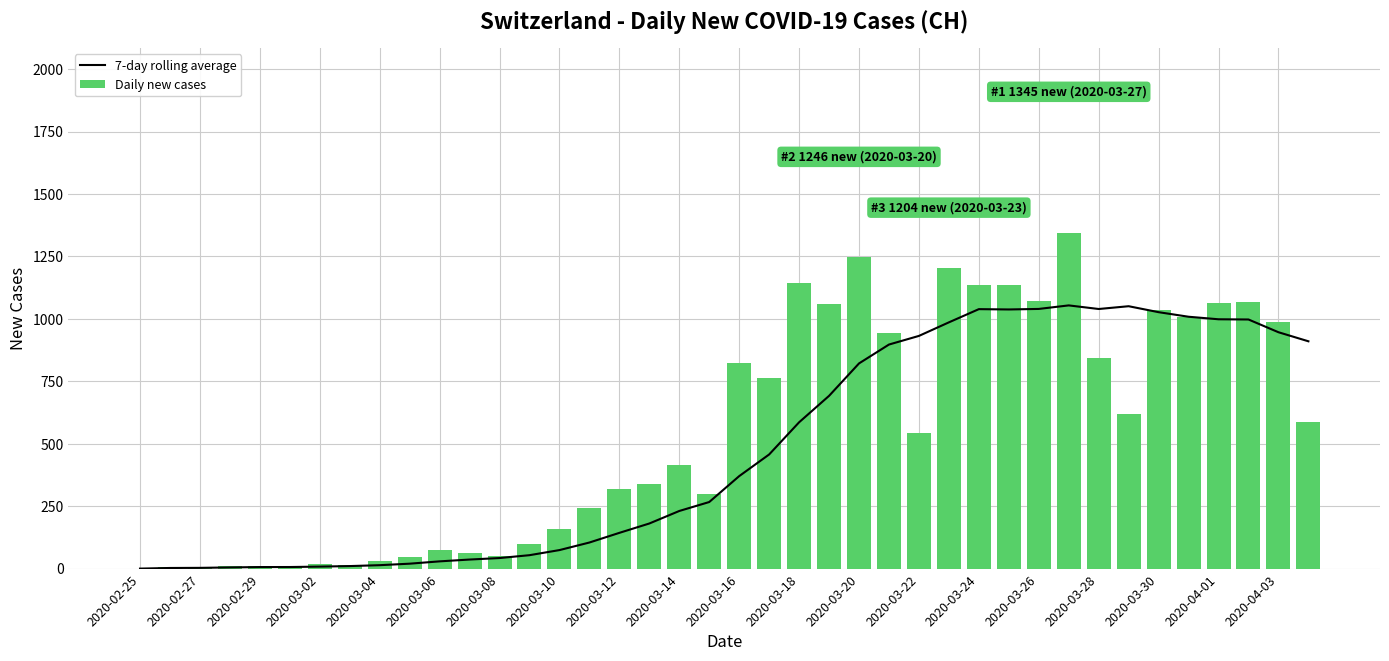

What is the highest value of the 7-day rolling average series?

1053.9